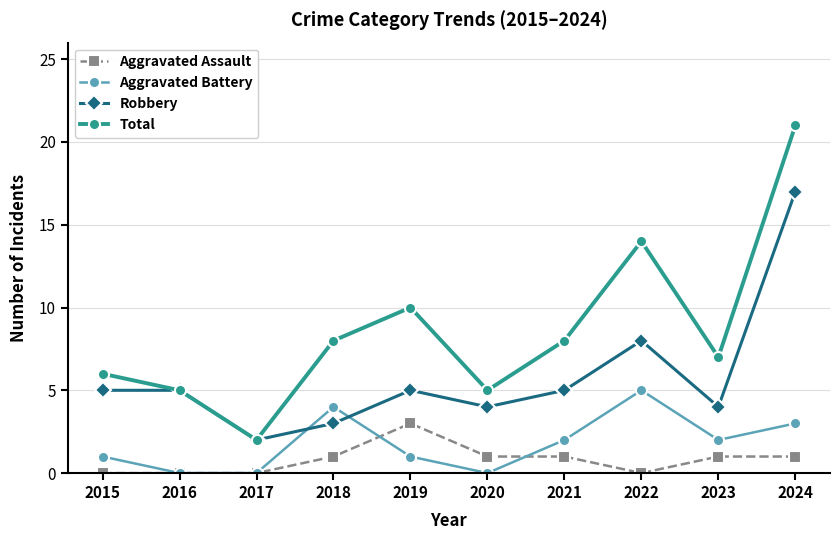

Does the chart have visible grid lines?

Yes